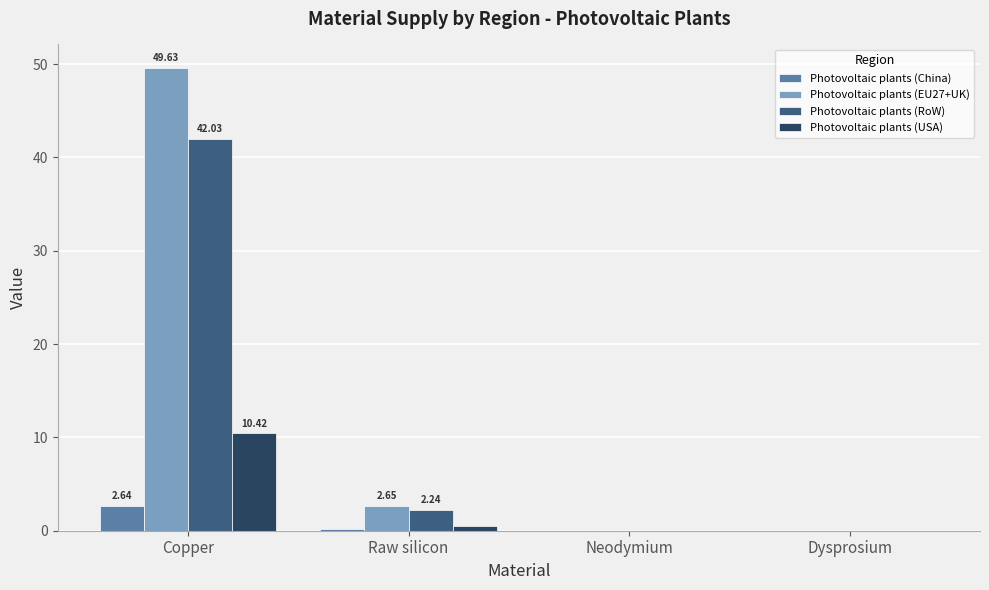

Where is Photovoltaic plants (EU27+UK) nearest to the value 24?

Raw silicon